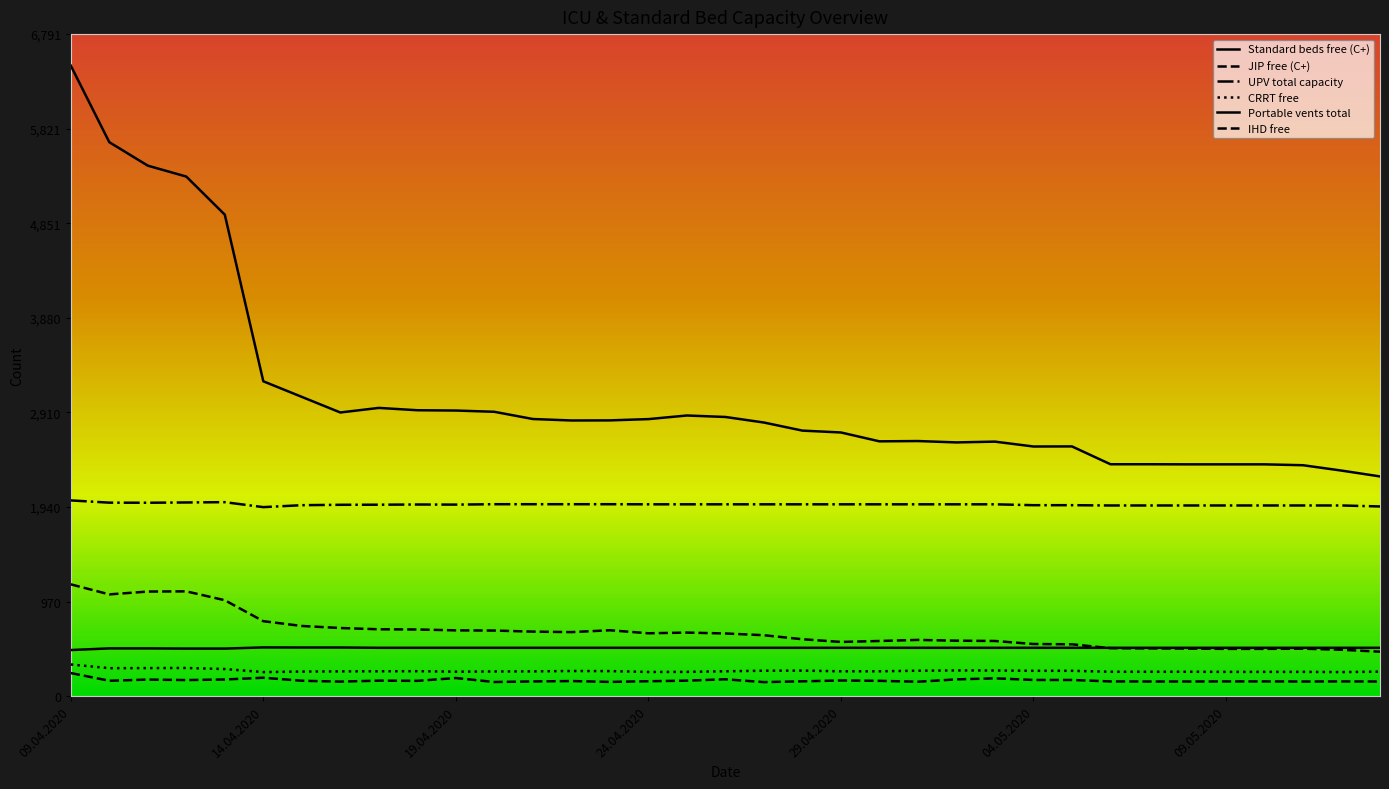

What is the minimum value shown in the chart?

144